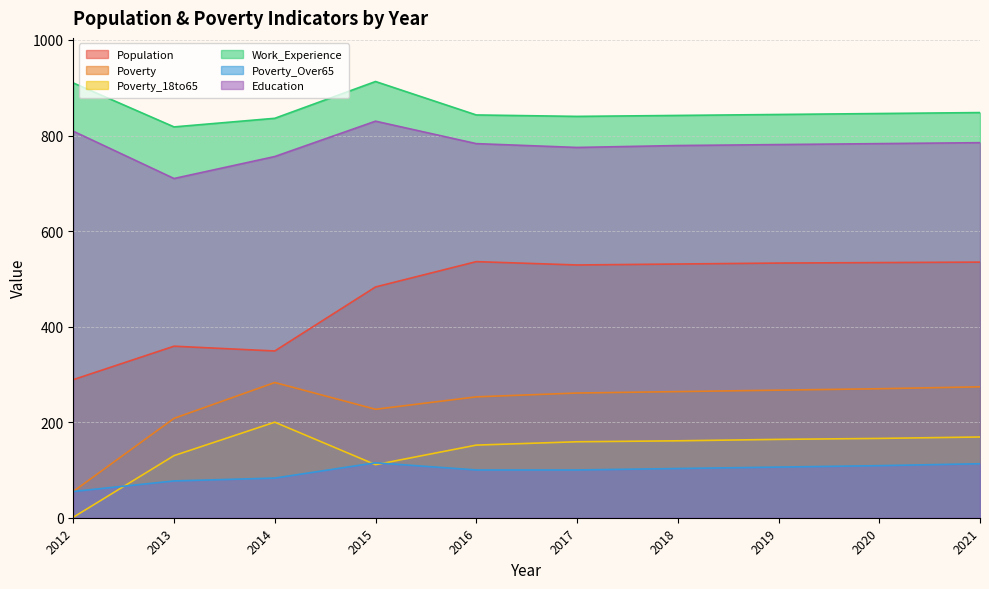

Which category has the highest value in the Poverty_Over65 series?

2015